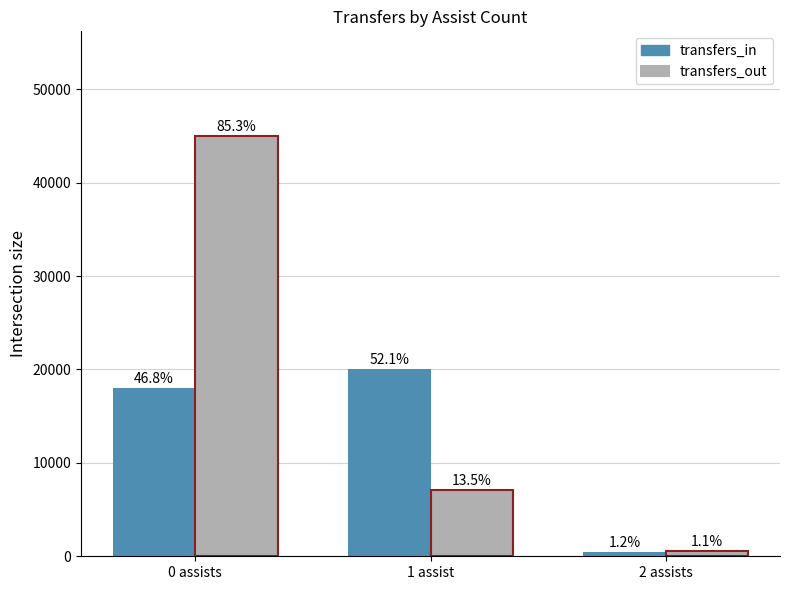

How many groups of bars are there?

3